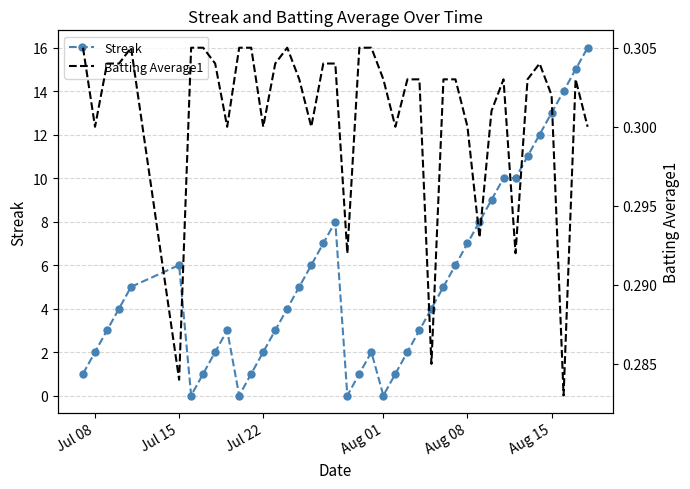

True or false: Streak has more than 1 interior local peaks.

True